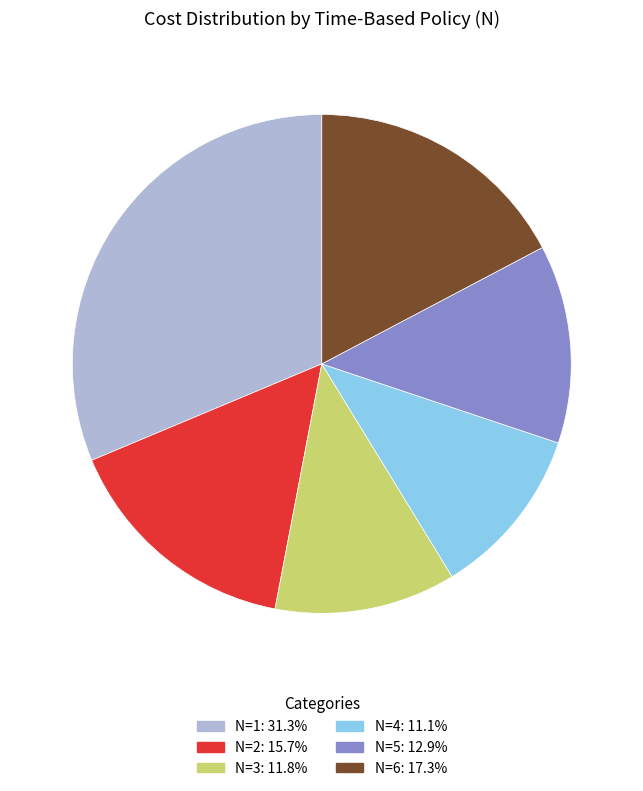

Is there any slice that represents more than half of the pie?

No